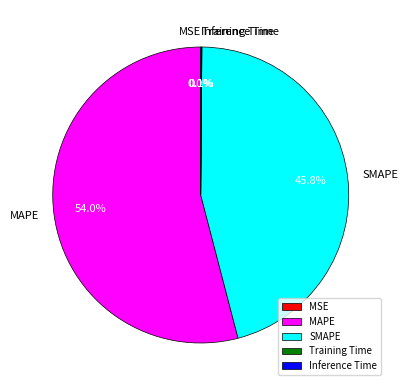

Which slice is the largest?

MAPE